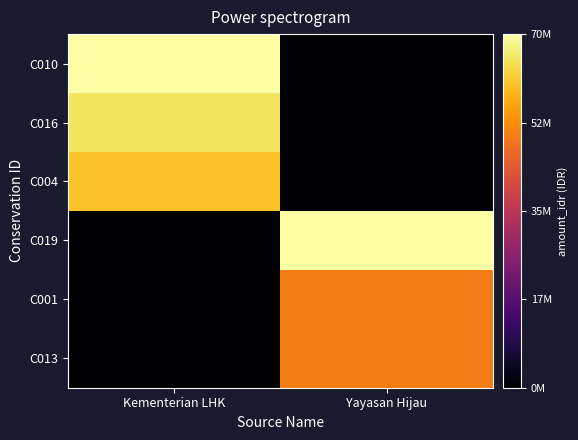

At which category does the chart reach its peak across all series?

Kementerian LHK